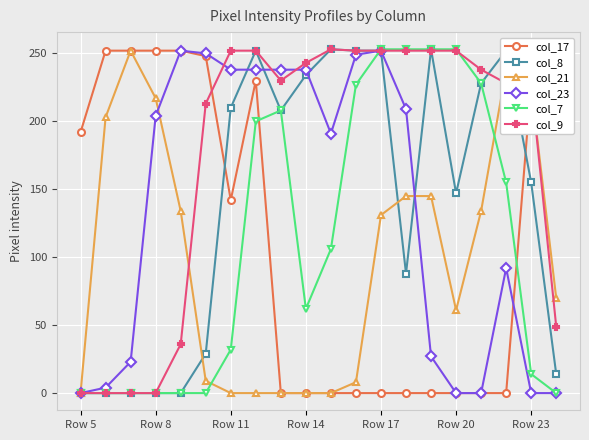

Reading left to right, list all the values displayed in this chart.

col_17: 192	252	252	252	252	248	142	230	0	0	0	0	0	0	0	0	0	0	228	252
col_8: 0	0	0	0	0	29	210	252	208	234	253	252	252	88	253	147	228	252	155	14
col_21: 0	203	252	217	134	9	0	0	0	0	0	8	131	145	145	61	134	238	225	70
col_23: 0	4	23	204	252	250	238	238	238	238	191	249	252	209	27	0	0	92	0	0
col_7: 0	0	0	0	0	0	32	200	208	62	106	227	253	253	253	253	228	155	14	0
col_9: 0	0	0	0	36	213	252	252	230	243	253	252	252	252	252	252	238	228	228	49